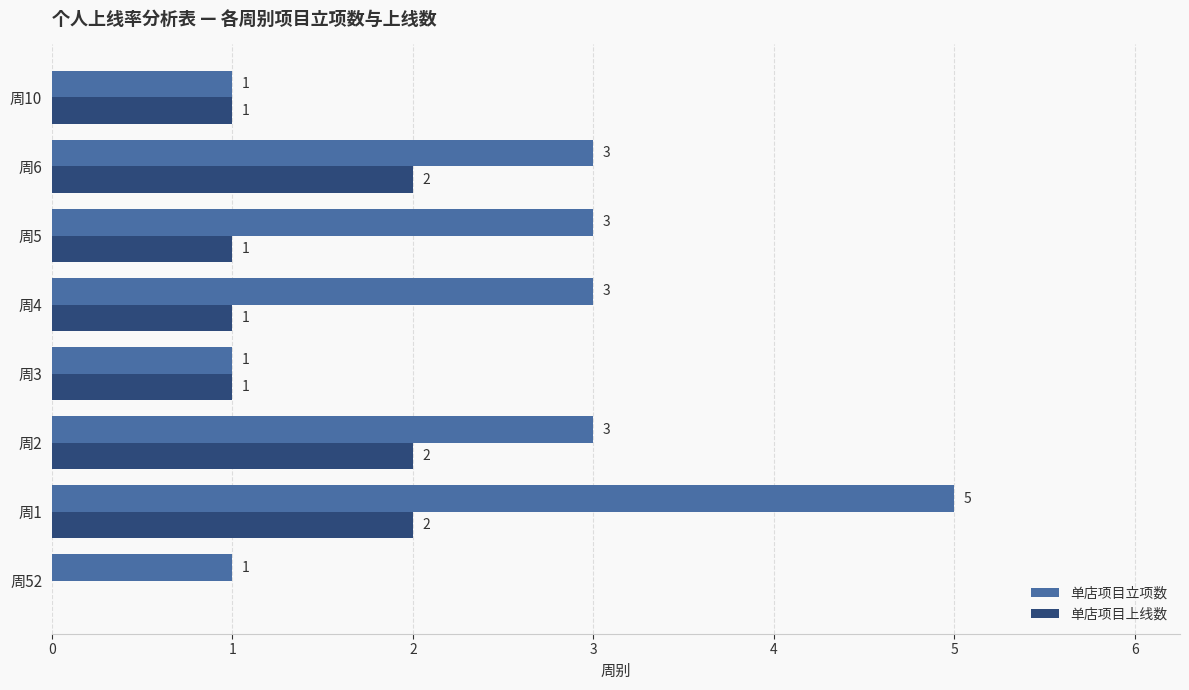

How many categories are shown in the chart?

8